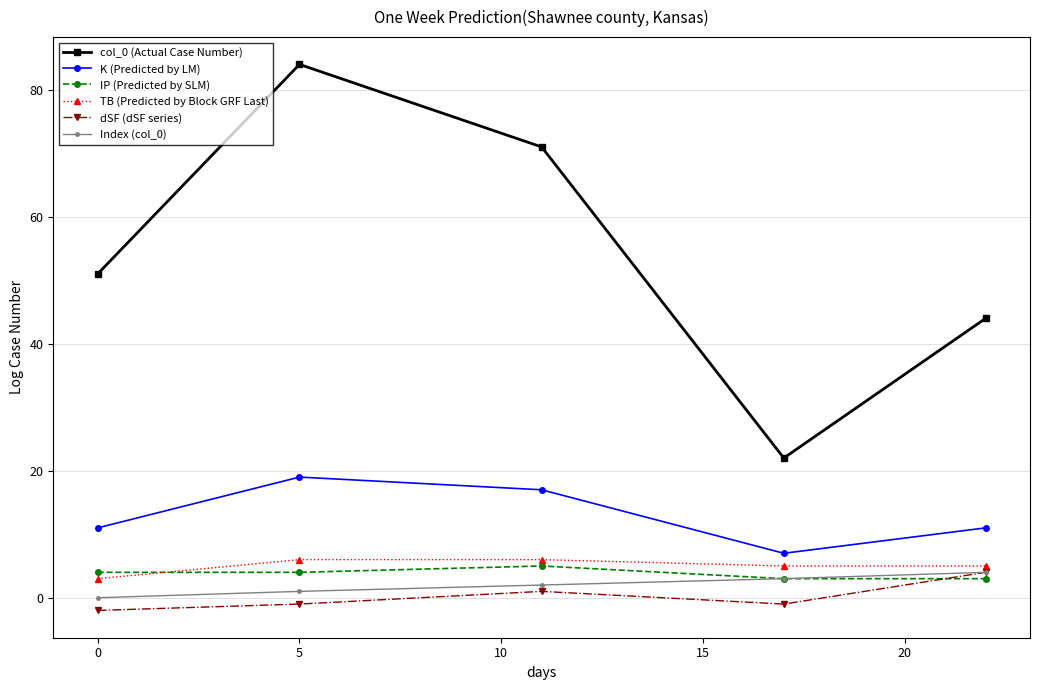

Reading left to right, list all the values displayed in this chart.

col_0 (Actual Case Number): 51	84	71	22	44
K (Predicted by LM): 11	19	17	7	11
IP (Predicted by SLM): 4	4	5	3	3
TB (Predicted by Block GRF Last): 3	6	6	5	5
dSF (dSF series): -2	-1	1	-1	4
Index (col_0): 0	1	2	3	4